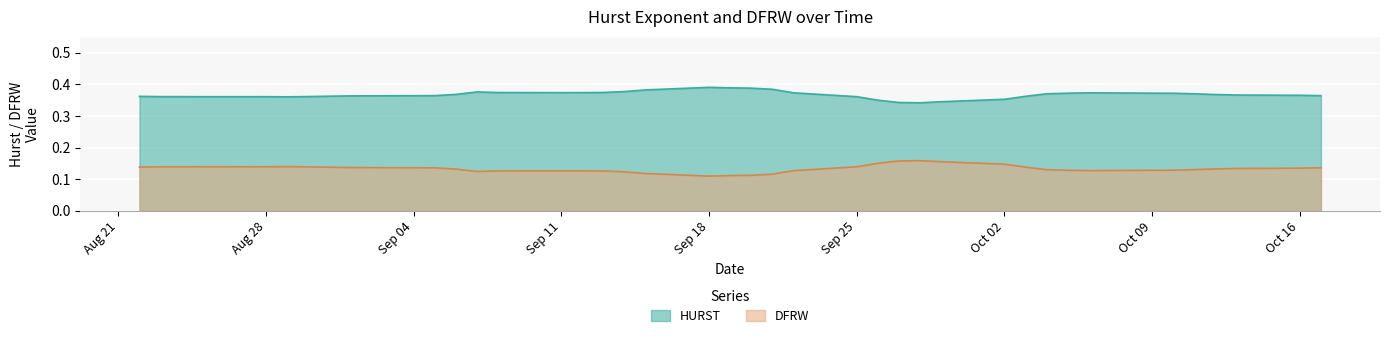

List the series in order of their overall mean, lowest first.

DFRW, HURST